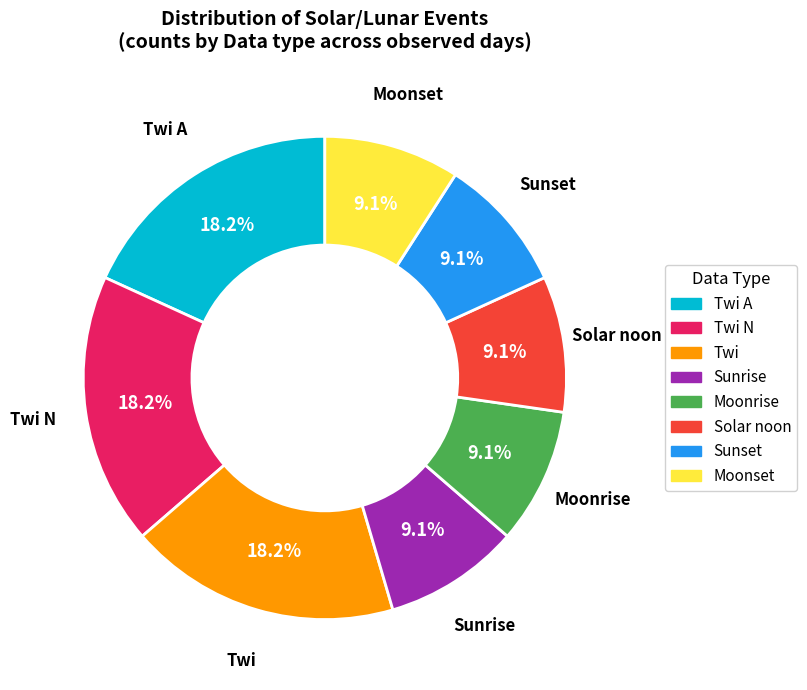

Does any single category account for the majority?

No